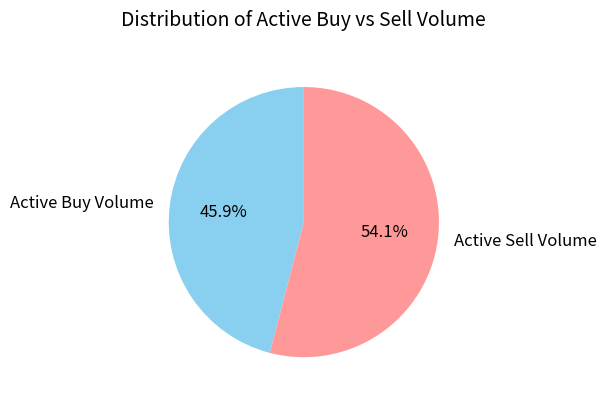

Does any single category account for the majority?

Yes